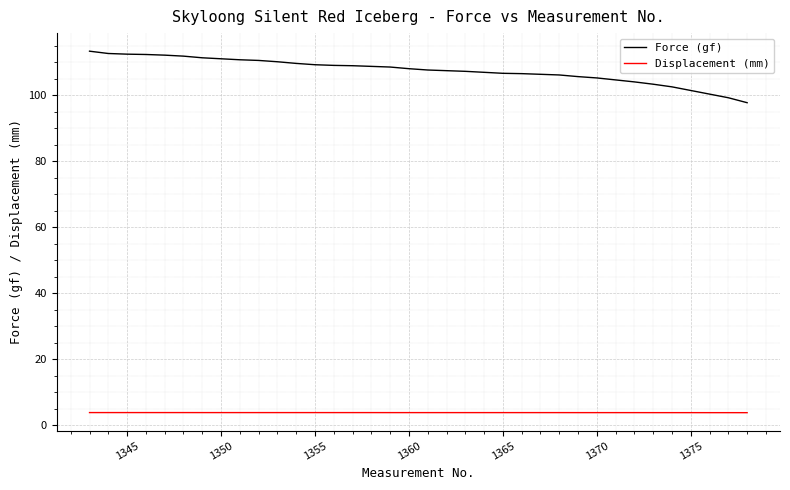

Which series has the largest range (max minus min)?

Force (gf)